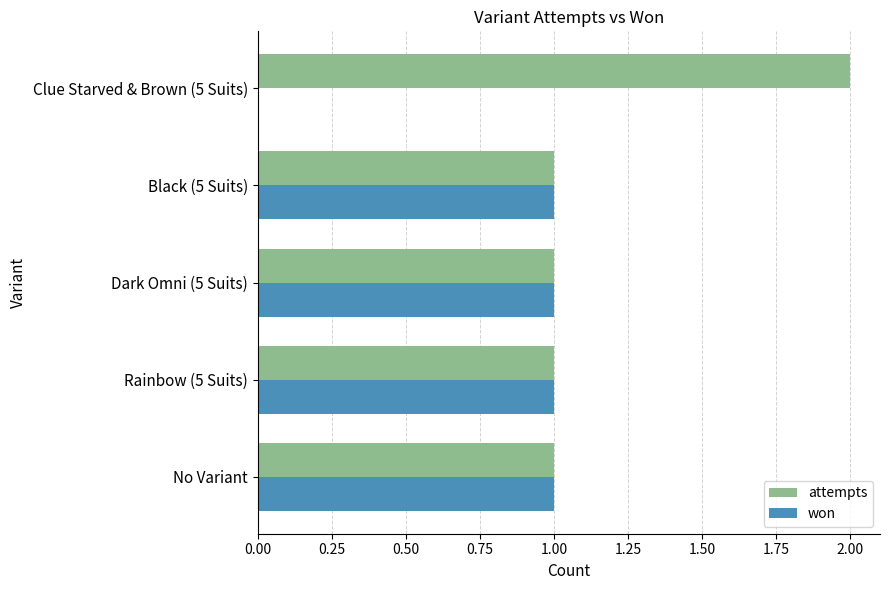

Which series has the largest total across all categories?

attempts